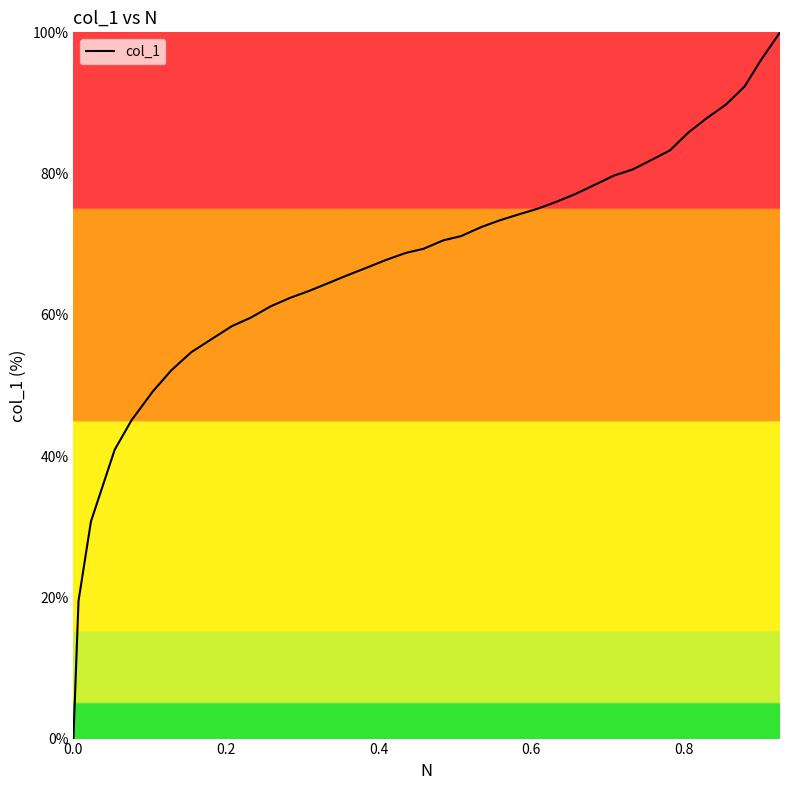

What is the maximum value shown in the chart?

100.0